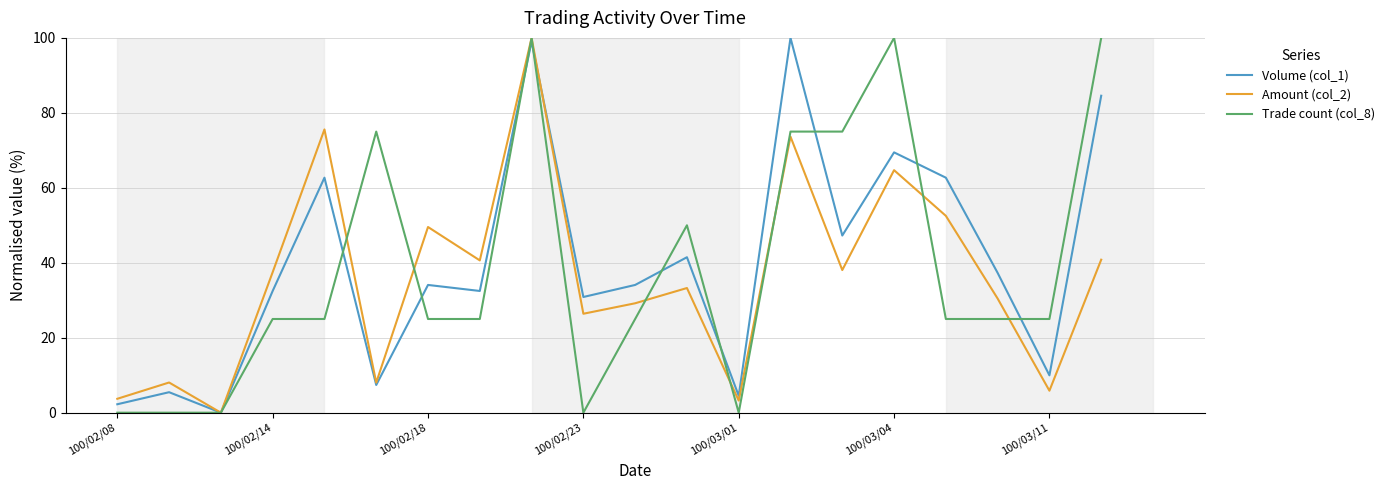

What is the highest value of the Volume (col_1) series?

100.0